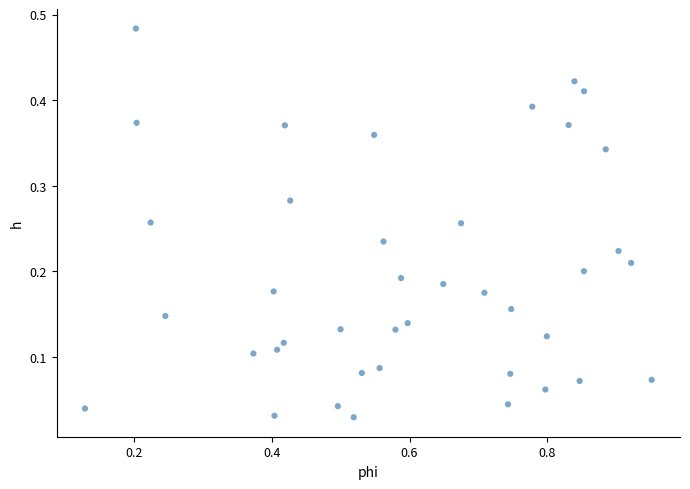

What is the range of X values (max minus min)?

0.8